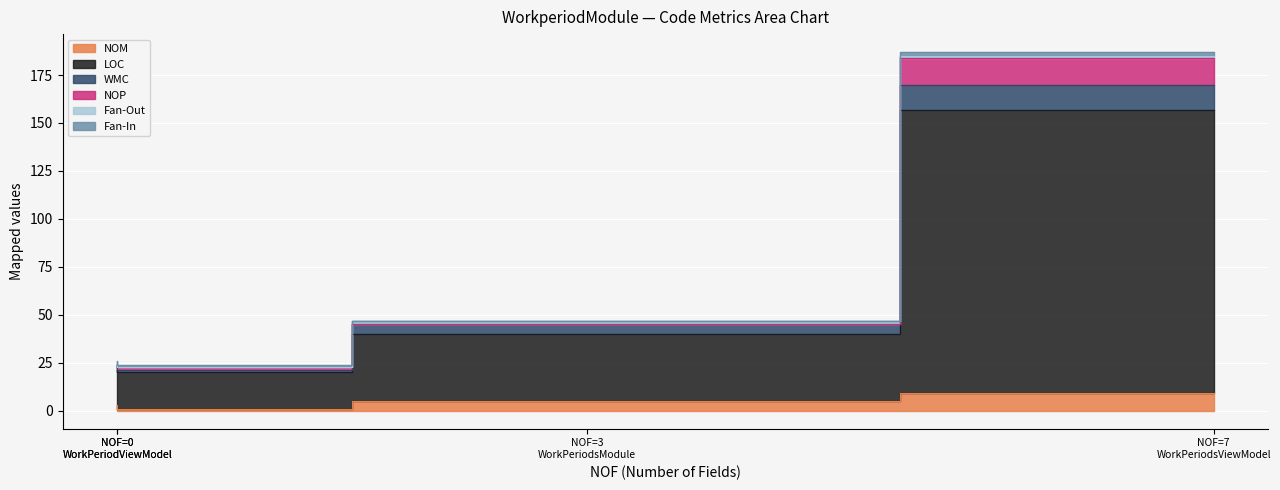

True or false: Fan-Out has a value of 0 at WorkPeriodViewModel.

True